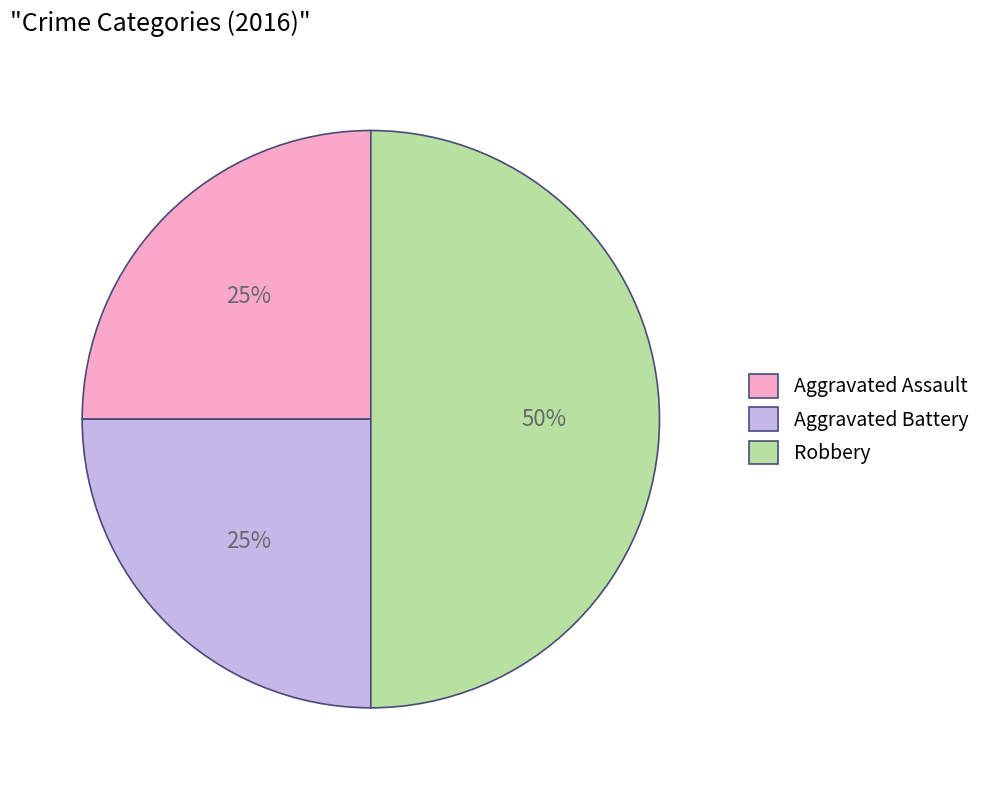

What is the ratio of the value at Robbery to the value at Aggravated Assault?

2.0